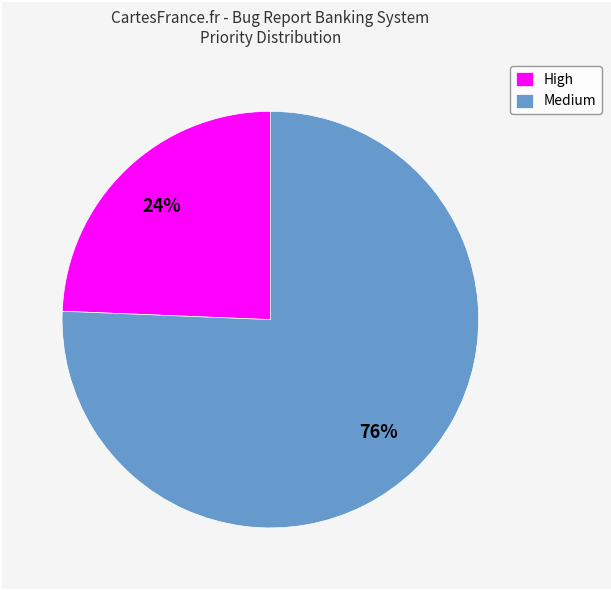

To the nearest percent, what is the combined percentage of High and Medium?

100%